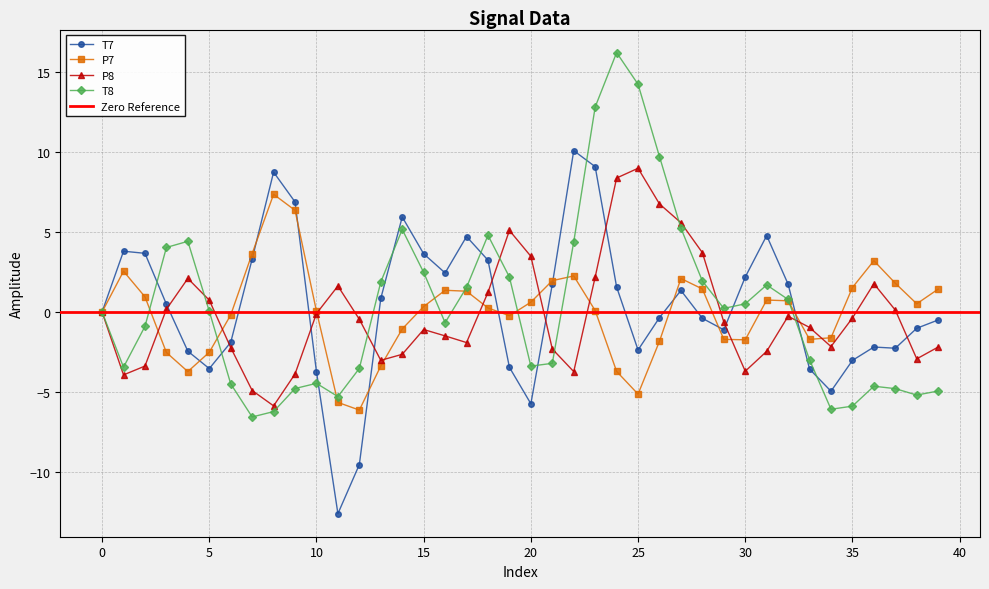

What is the value of the P8 point at the 21st from the left?

3.5